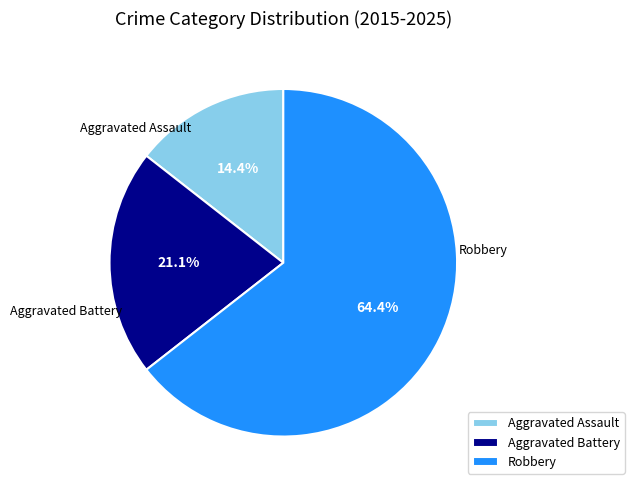

Is there any slice that represents more than half of the pie?

Yes